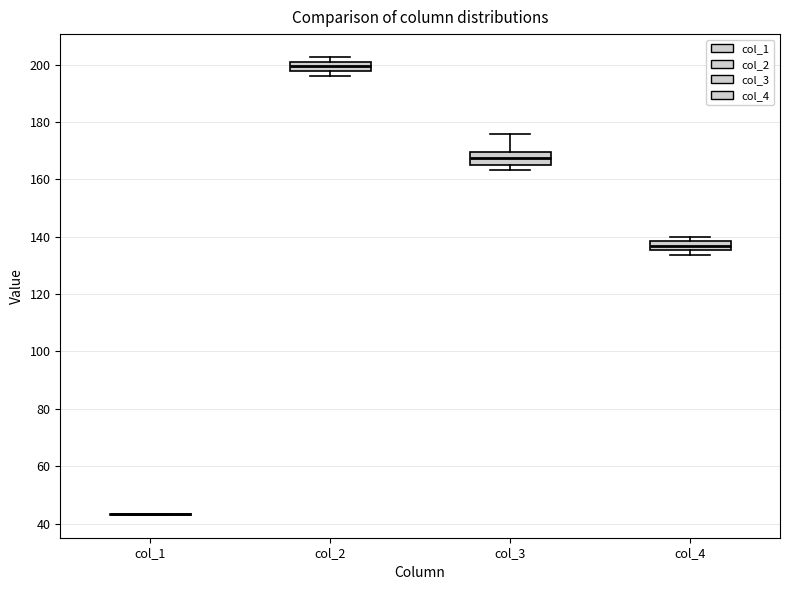

Reading left to right, read every box against the y-axis: the position of its median line, the range the box covers, and the ends of its whiskers. The values are not printed on the chart, so give them approximately, as read against the axis.

col_1: box collapsed to a line at 44, whiskers 44 to 44
col_2: median 200 (inside the box), box 198 to 200, whiskers 196 to 202
col_3: median 168, box 166 to 170, whiskers 164 to 176
col_4: median 136 (inside the box), box 136 to 138, whiskers 134 to 140